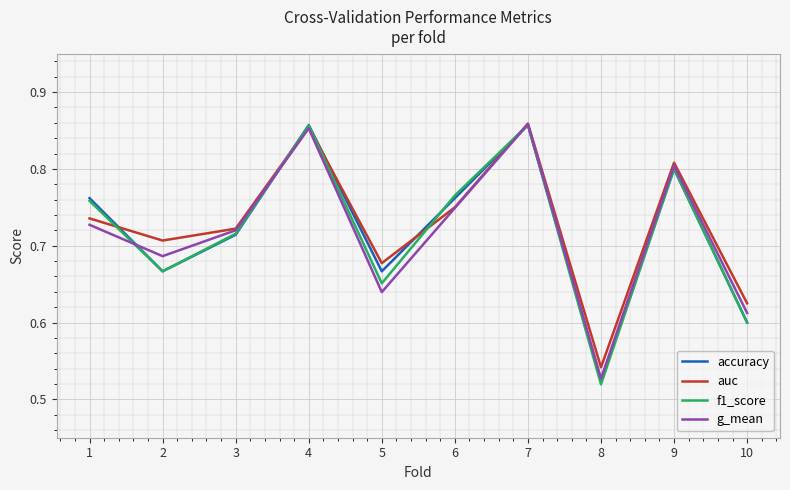

At which label does g_mean reach its minimum?

8